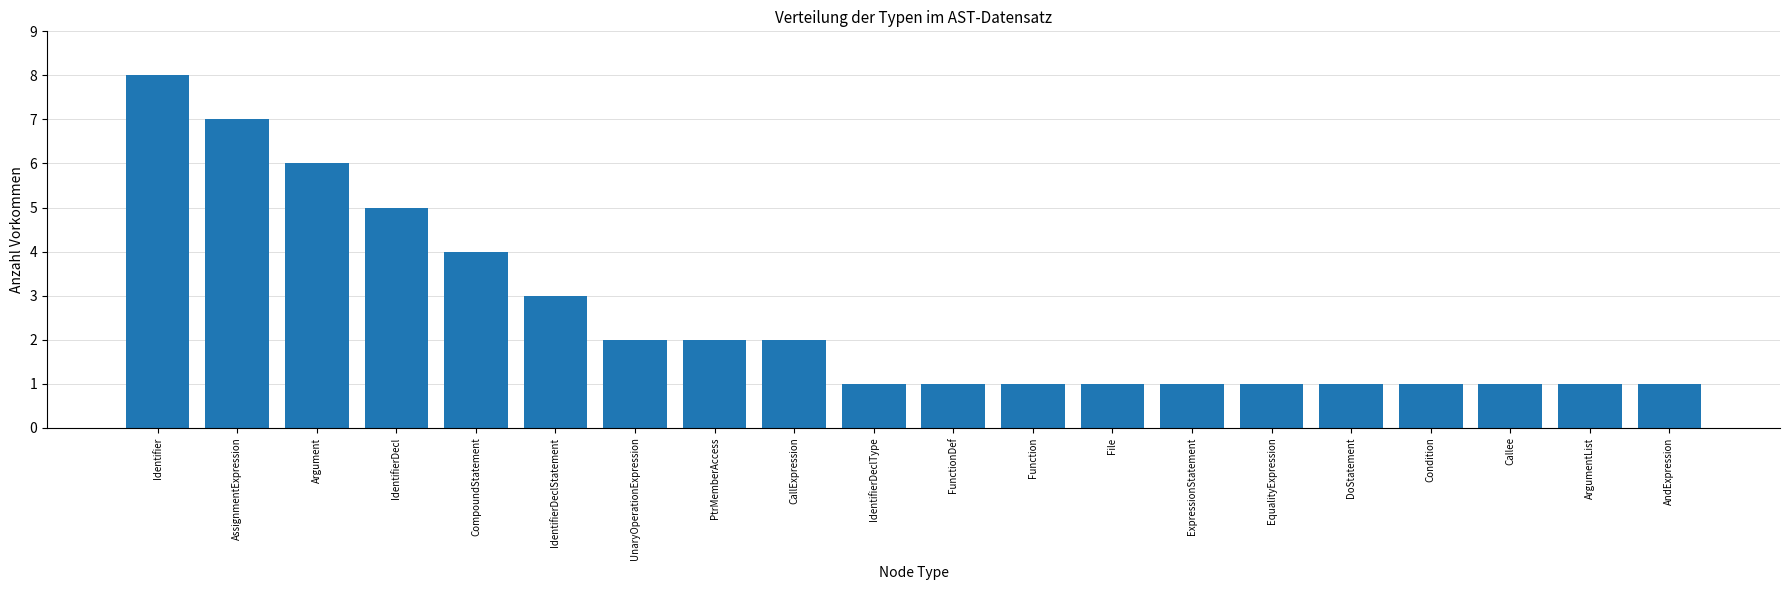

Reading left to right, transcribe all the data shown in this chart.

Identifier=8	AssignmentExpression=7	Argument=6	IdentifierDecl=5	CompoundStatement=4	IdentifierDeclStatement=3	UnaryOperationExpression=2	PtrMemberAccess=2	CallExpression=2	IdentifierDeclType=1	FunctionDef=1	Function=1	File=1	ExpressionStatement=1	EqualityExpression=1	DoStatement=1	Condition=1	Callee=1	ArgumentList=1	AndExpression=1